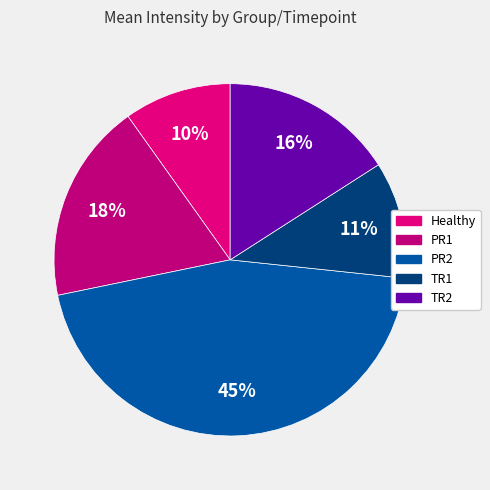

To the nearest percent, what is the combined percentage of Healthy and TR1?

21%